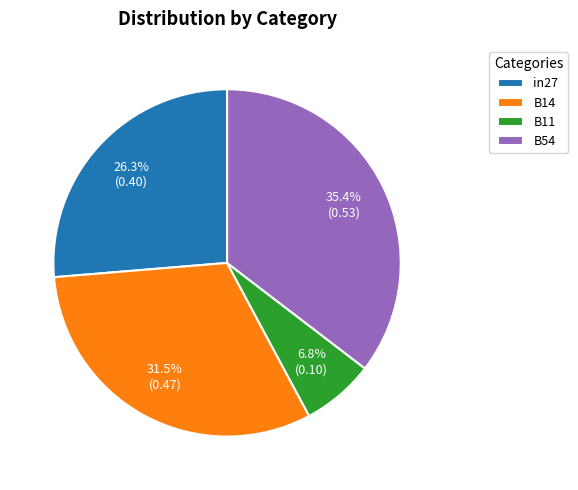

True or false: B11 accounts for 20% of the total.

False